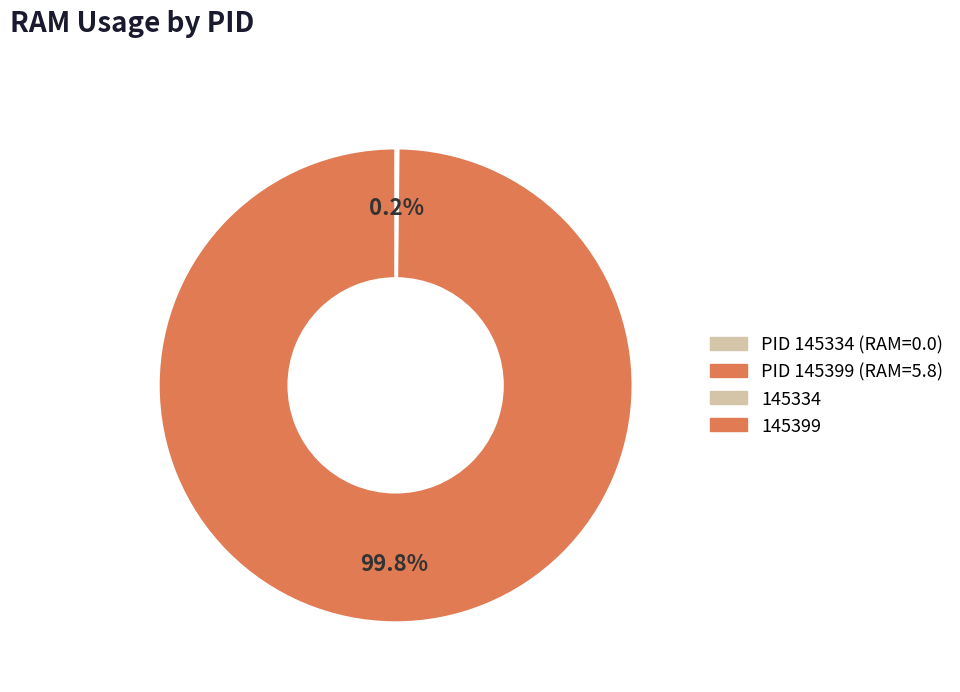

Does any single category account for the majority?

Yes